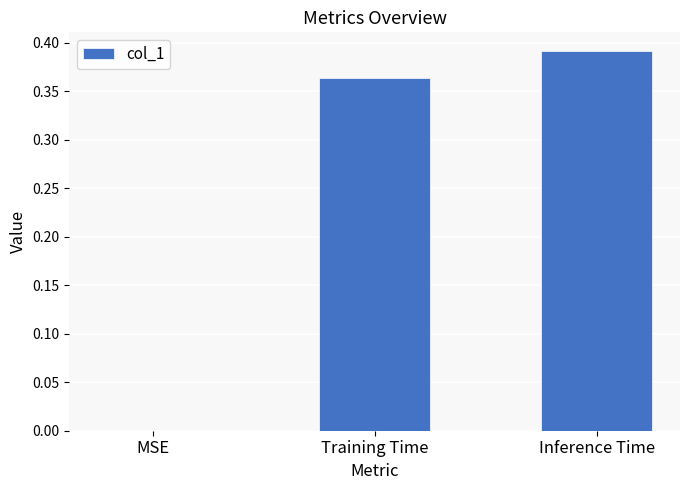

What is the sum of all values?

0.8